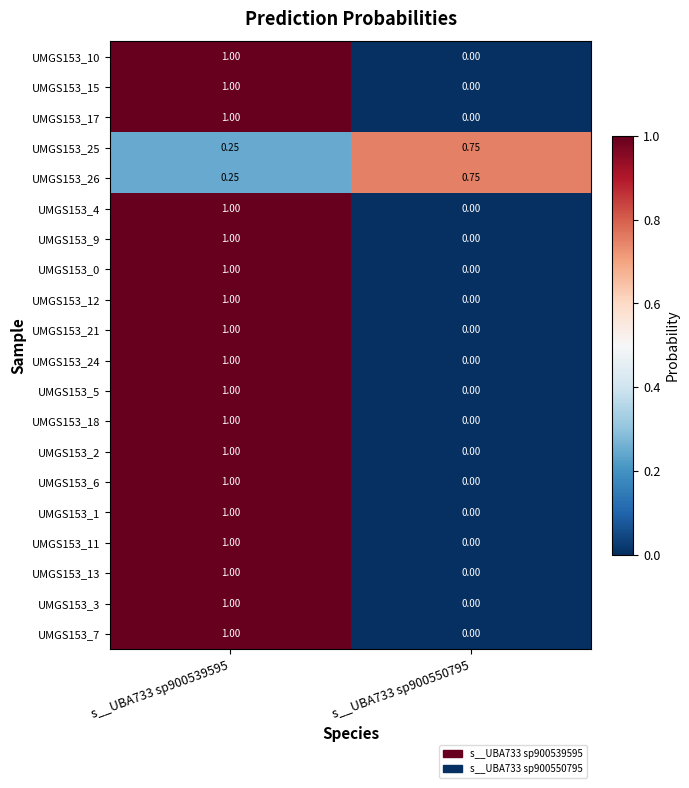

Is the value of UMGS153_18 at s__UBA733 sp900550795 greater than the value of UMGS153_1 at s__UBA733 sp900539595?

No